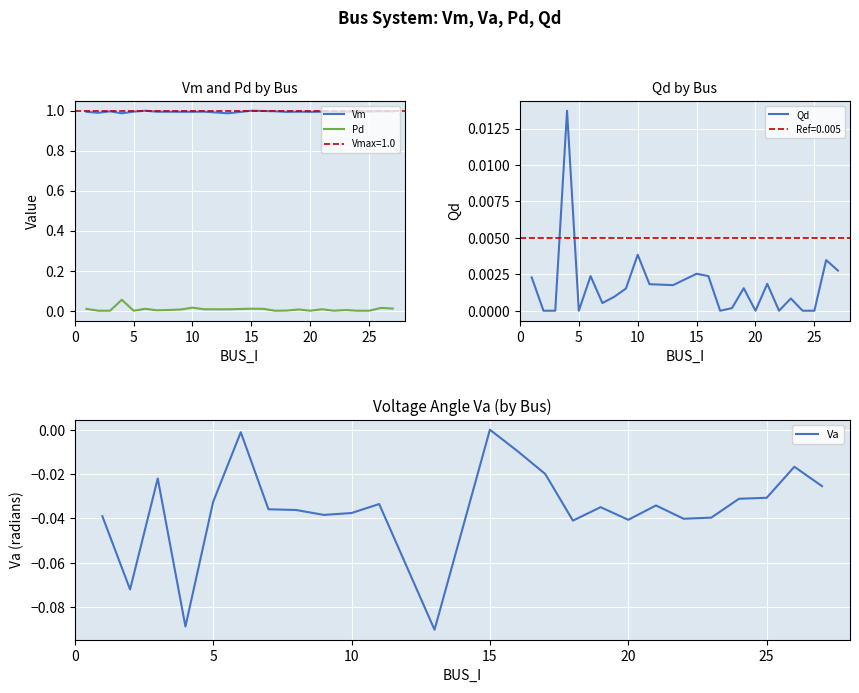

True or false: Qd and Vm intersect in this chart.

False